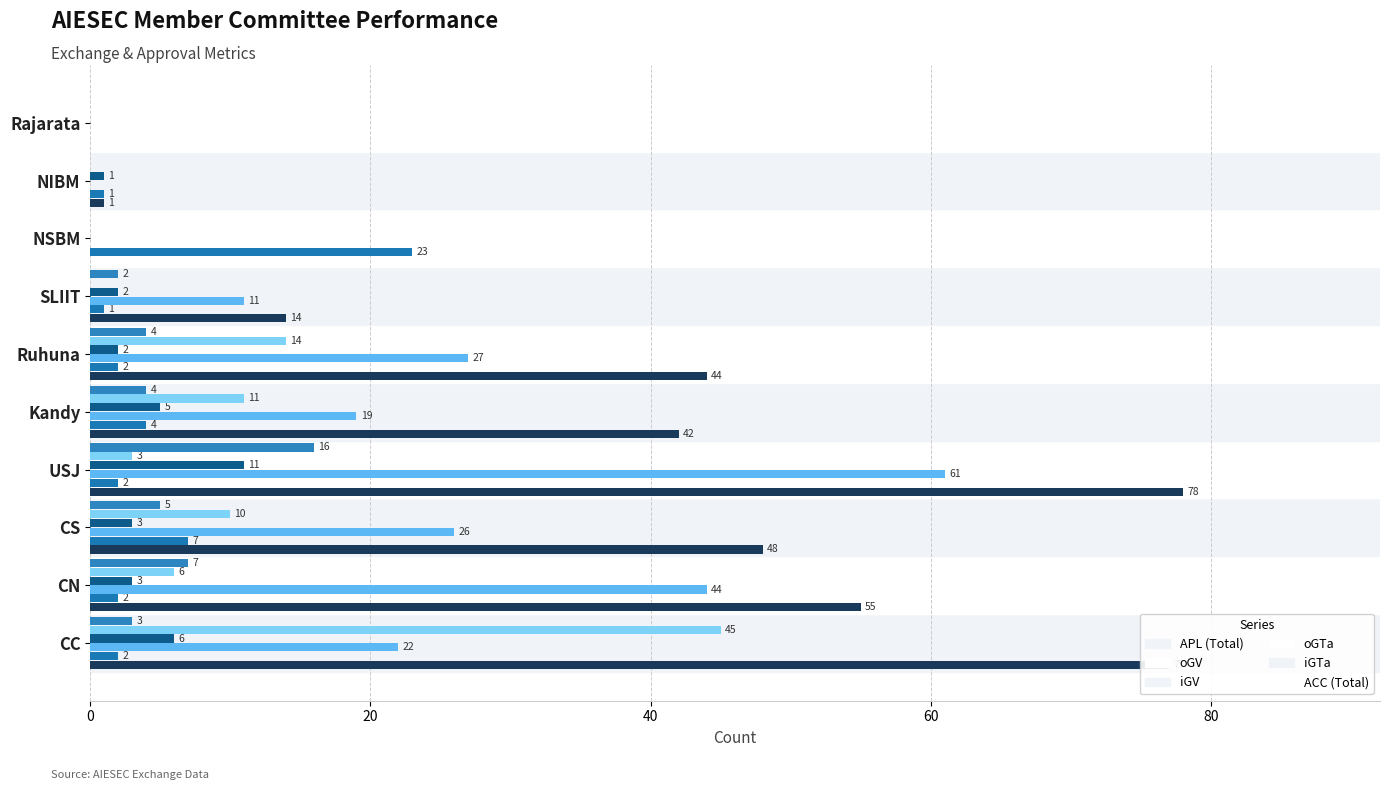

Reading left to right, list all the values displayed in this chart.

APL (Total): 77	55	48	78	42	44	14	0	1	0
oGV: 2	2	7	2	4	2	1	23	1	0
iGV: 22	44	26	61	19	27	11	0	0	0
oGTa: 6	3	3	11	5	2	2	0	1	0
iGTa: 45	6	10	3	11	14	0	0	0	0
ACC (Total): 3	7	5	16	4	4	2	0	0	0